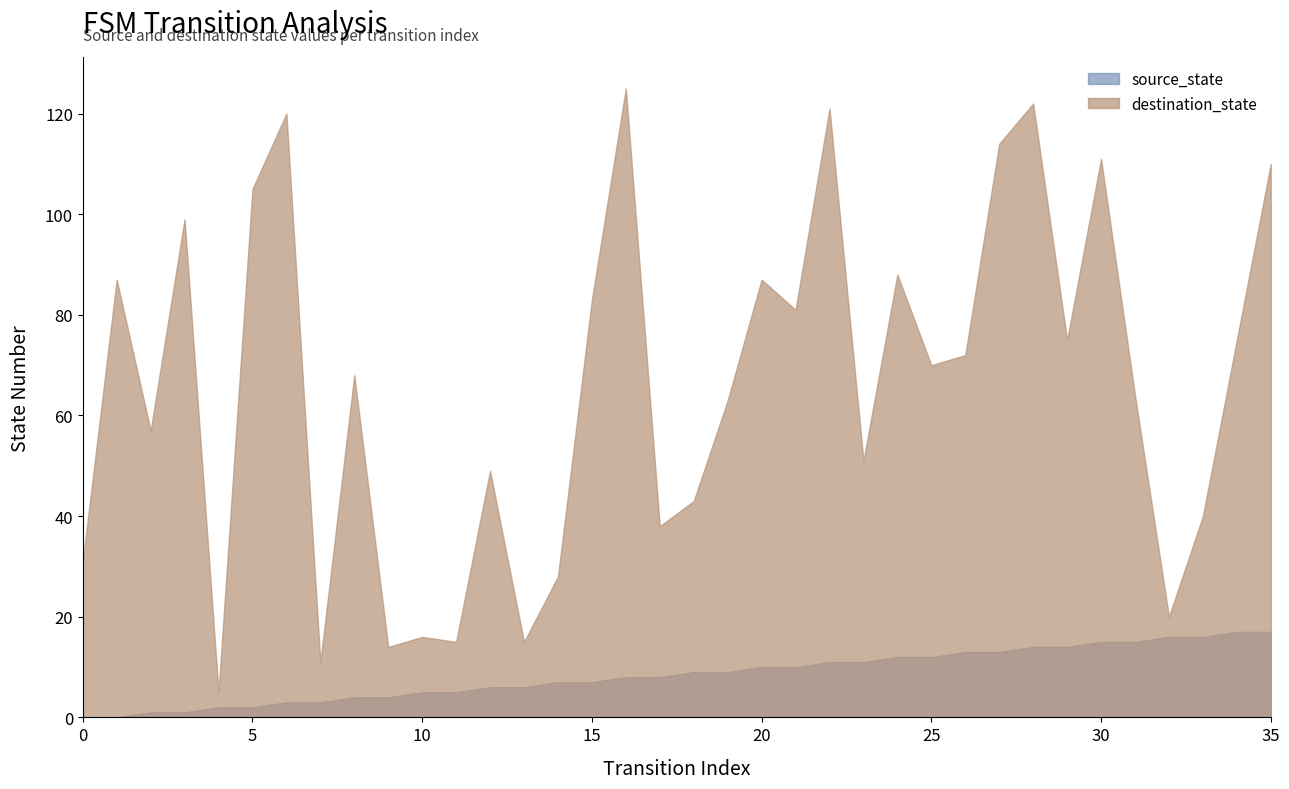

Which series has the widest spread of values?

destination_state